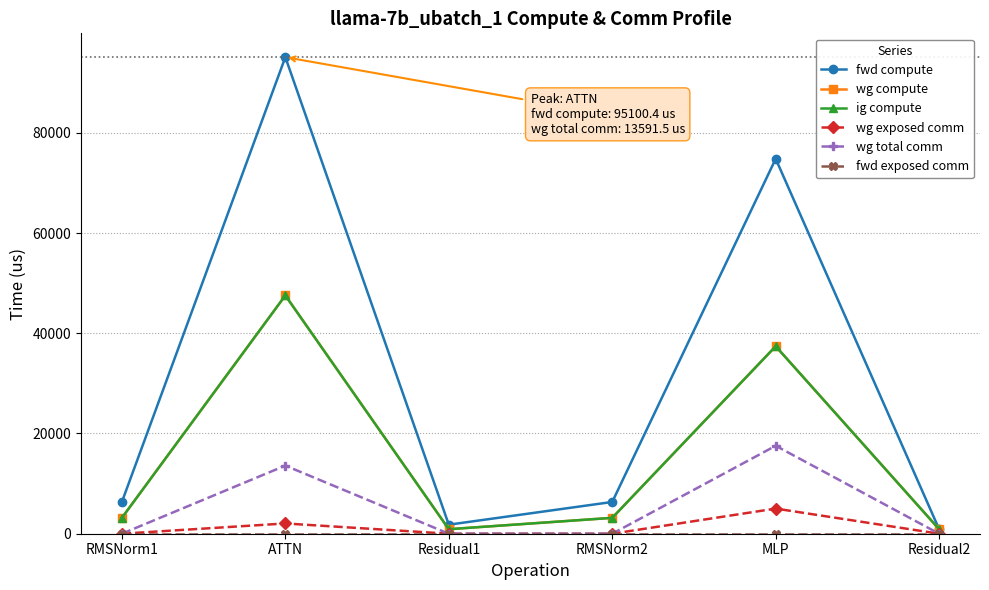

Does the chart have visible grid lines?

Yes